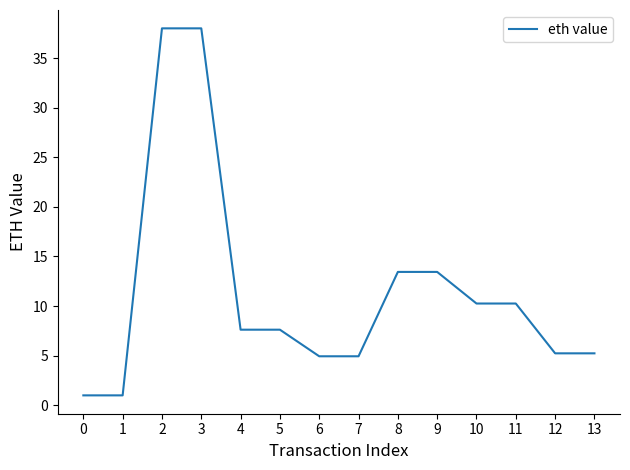

What is the change in value from 8 to 13?

-8.2